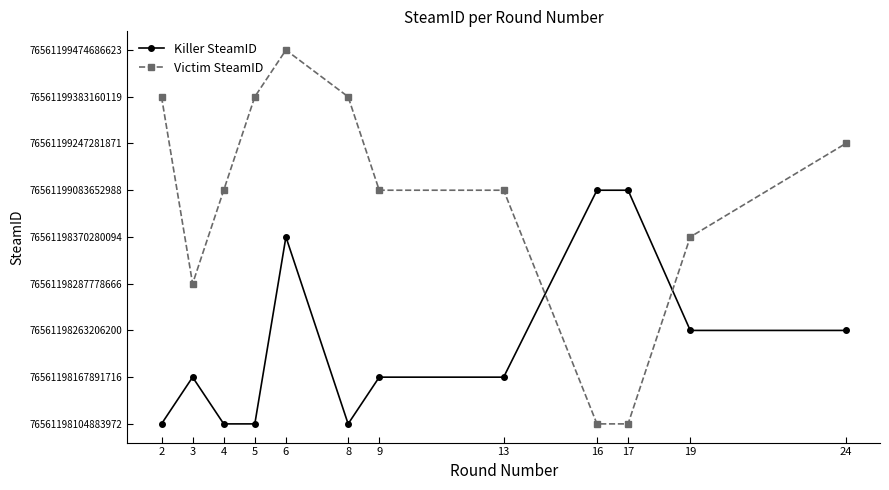

Reading right to left, transcribe all the data shown in this chart.

Killer SteamID: 24=2	19=2	17=5	16=5	13=1	9=1	8=0	6=4	5=0	4=0	3=1	2=0
Victim SteamID: 24=6	19=4	17=0	16=0	13=5	9=5	8=7	6=8	5=7	4=5	3=3	2=7